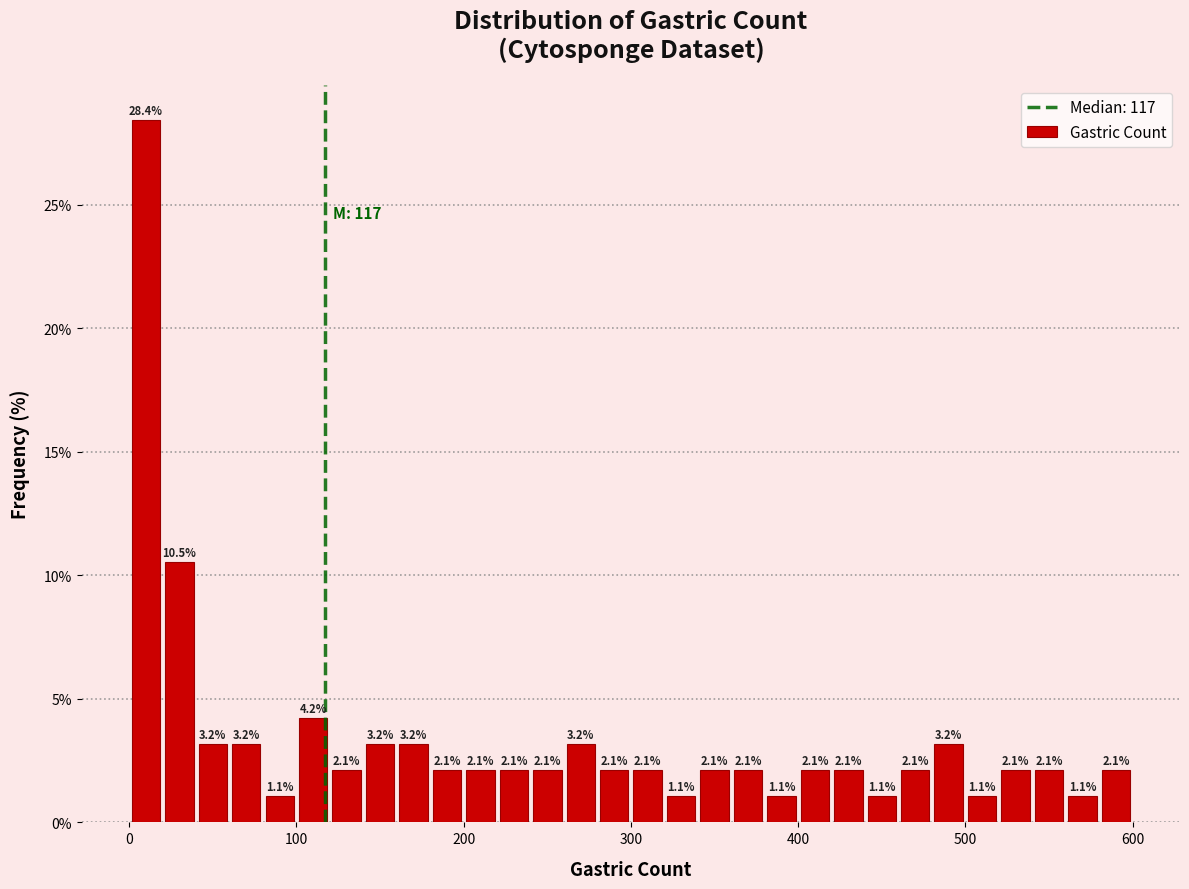

Around what value on the x-axis is the tallest bar? Give the approximate position of its centre, as read against the axis.

10